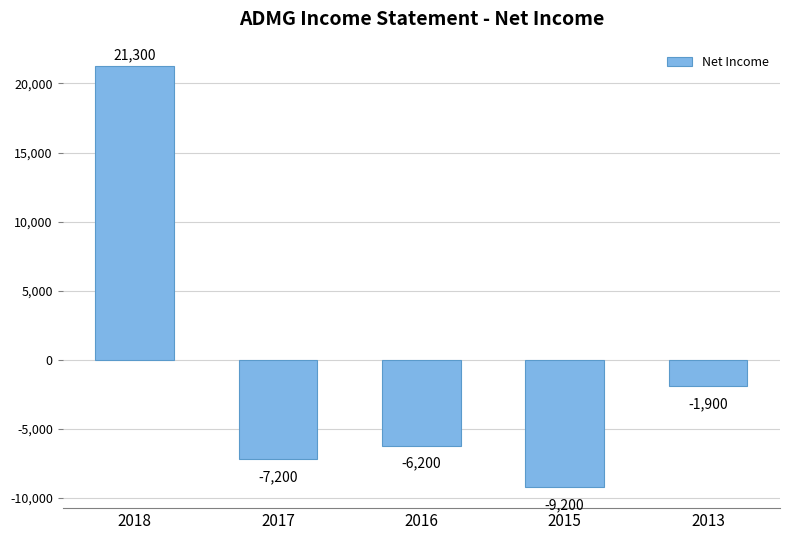

How many categories are shown in the chart?

5